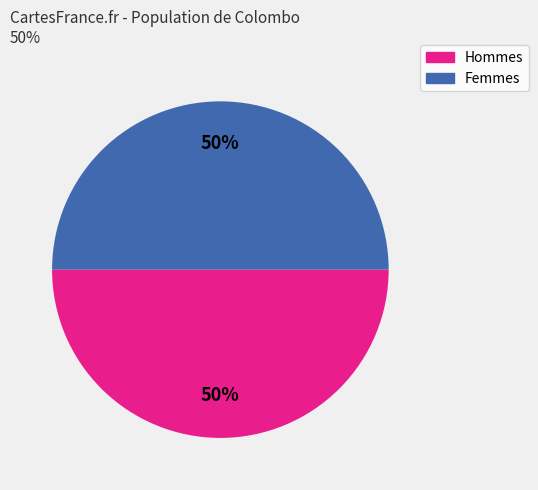

To the nearest percent, what percentage of the pie is Hommes?

50%